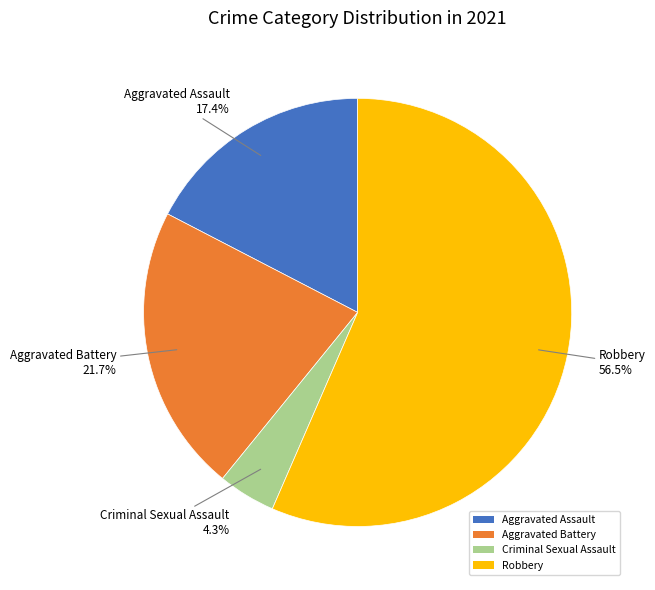

What is the majority slice?

Robbery